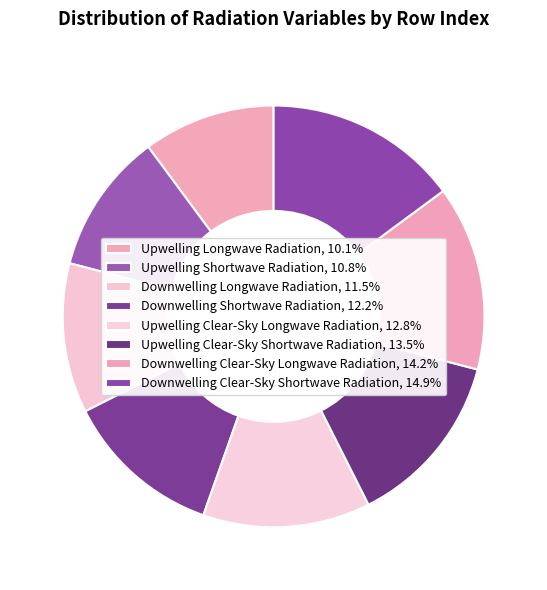

Is Downwelling Longwave Radiation the majority of the pie?

No